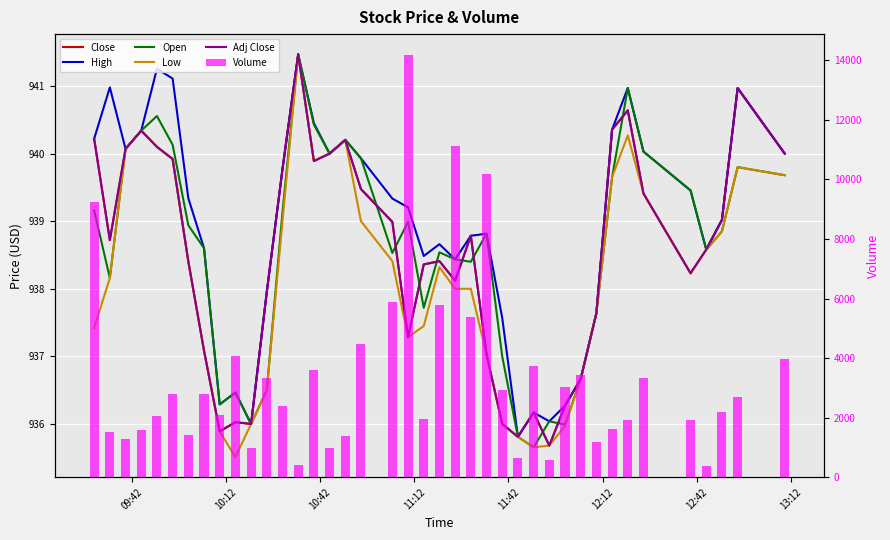

What is the sum of all Adj Close values?

37540.0